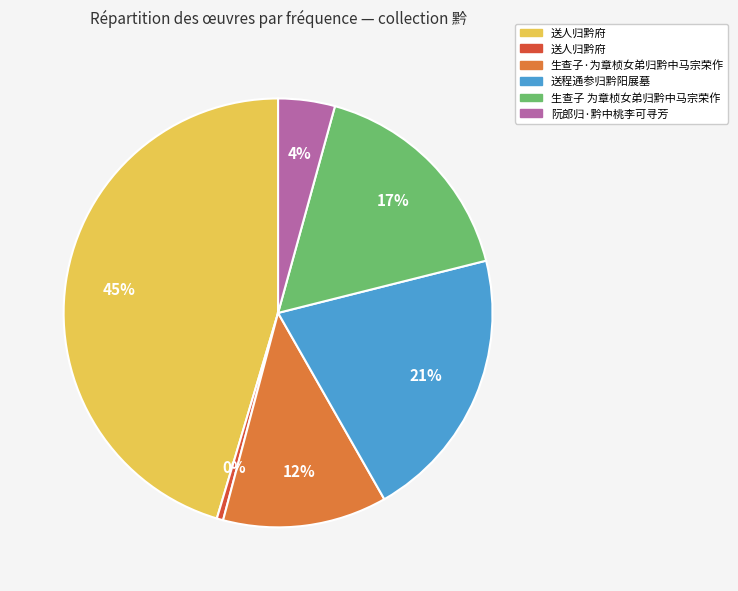

How many slices are in this pie chart?

6